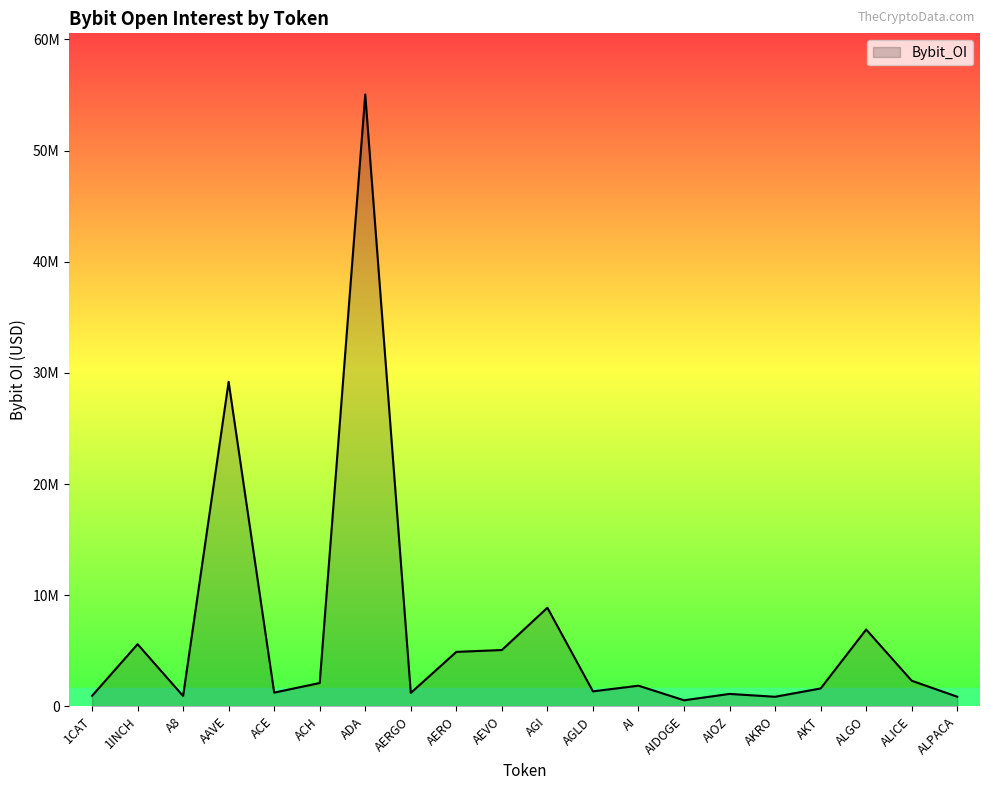

Does the chart have visible grid lines?

No